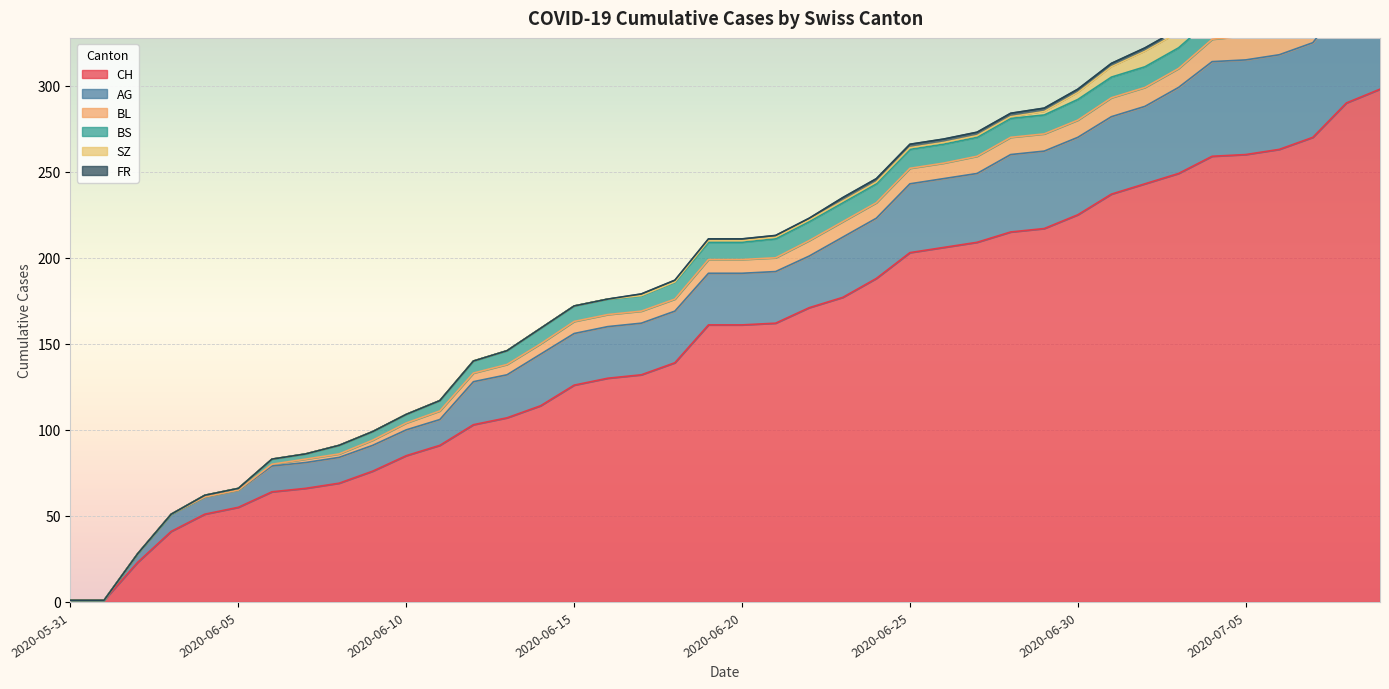

Between which two adjacent categories do BL and BS first intersect?

2020-07-03 and 2020-07-04